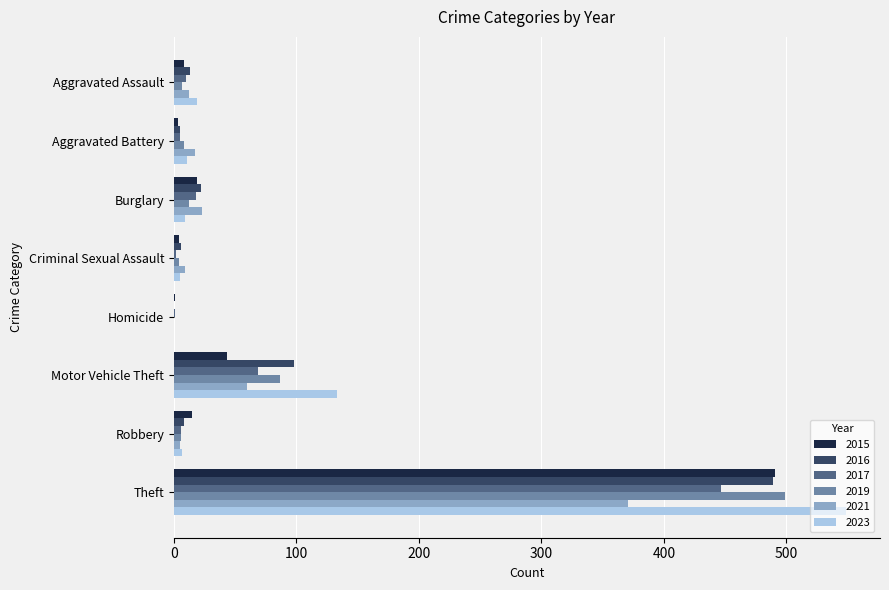

At which category is the sum across all series the highest?

Theft